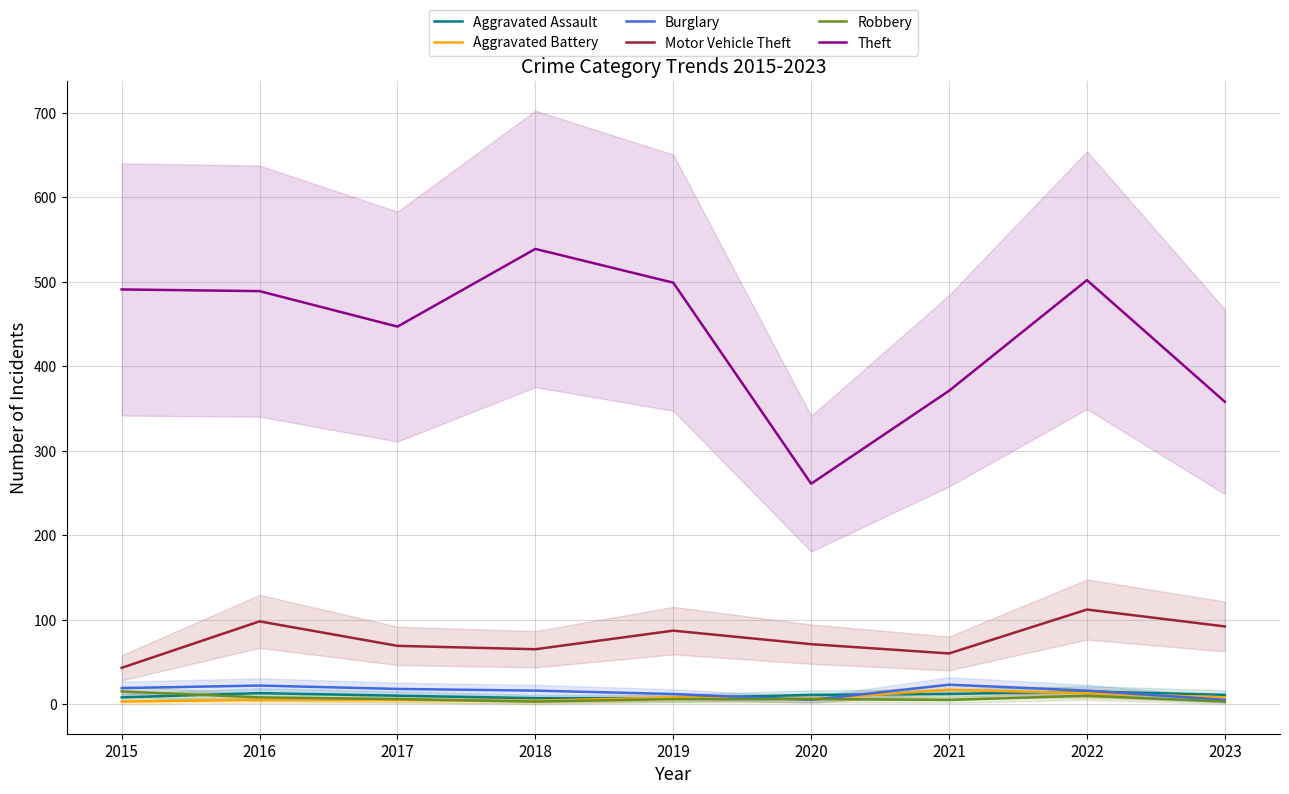

Which series has the largest total across all categories?

Theft